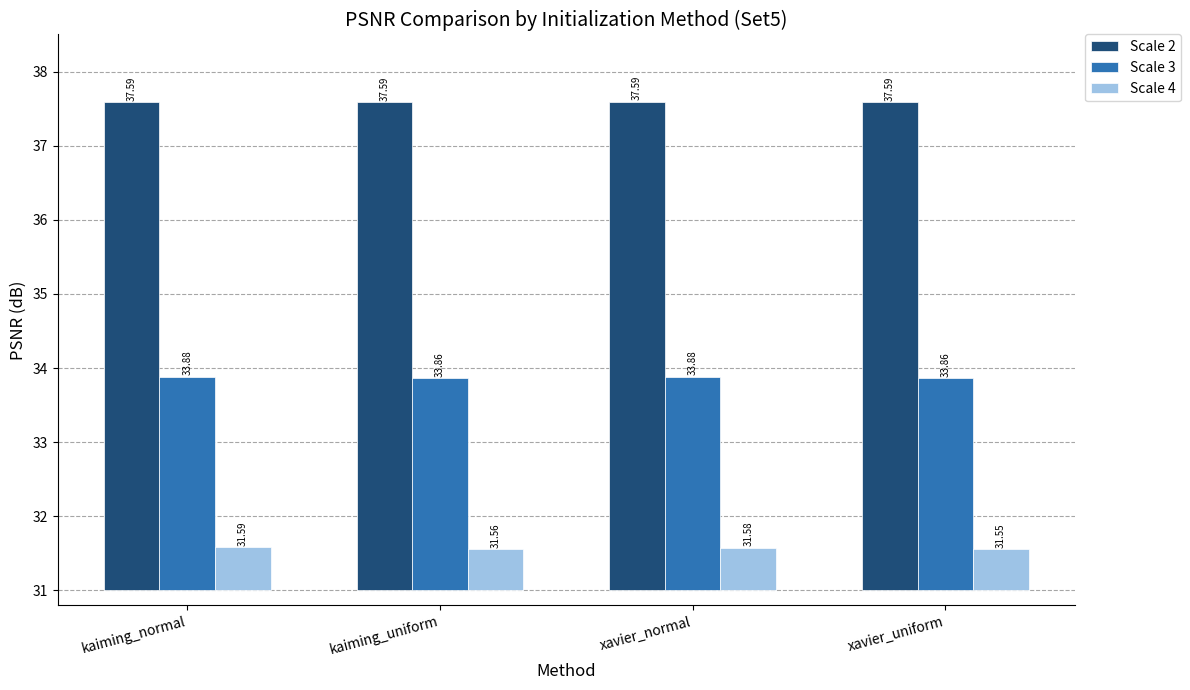

At which label is Scale 2 closest to 6?

kaiming_uniform